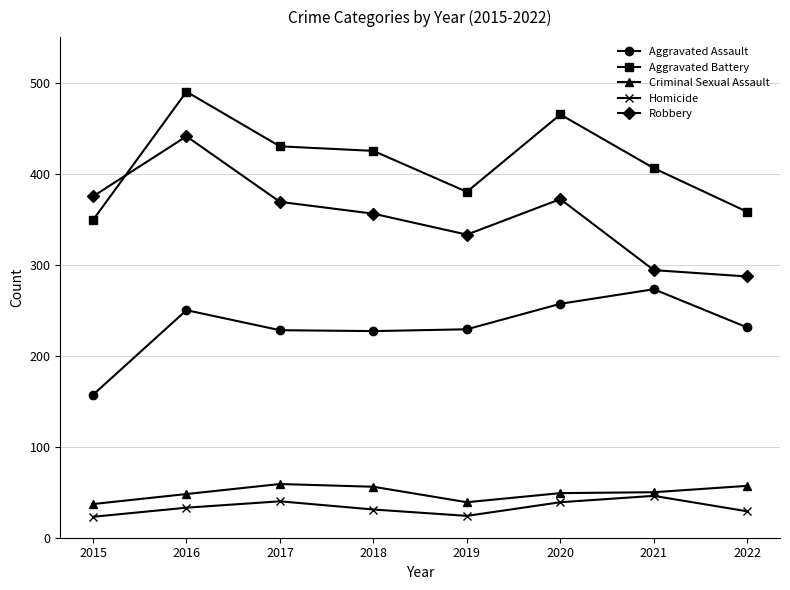

What is the maximum value for Aggravated Assault?

273